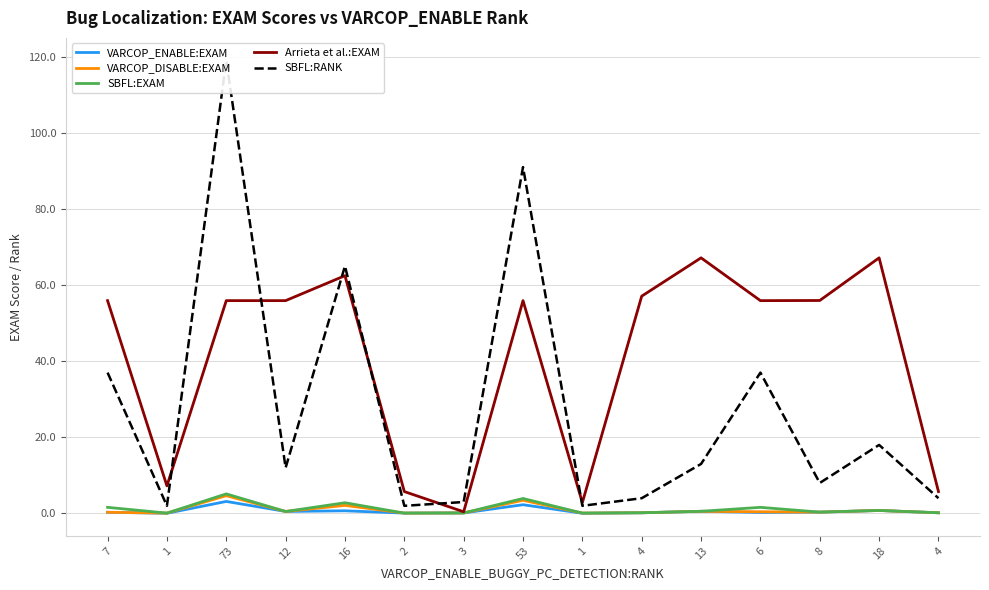

The value of SBFL:EXAM at 4 is 0.1. True or false?

False